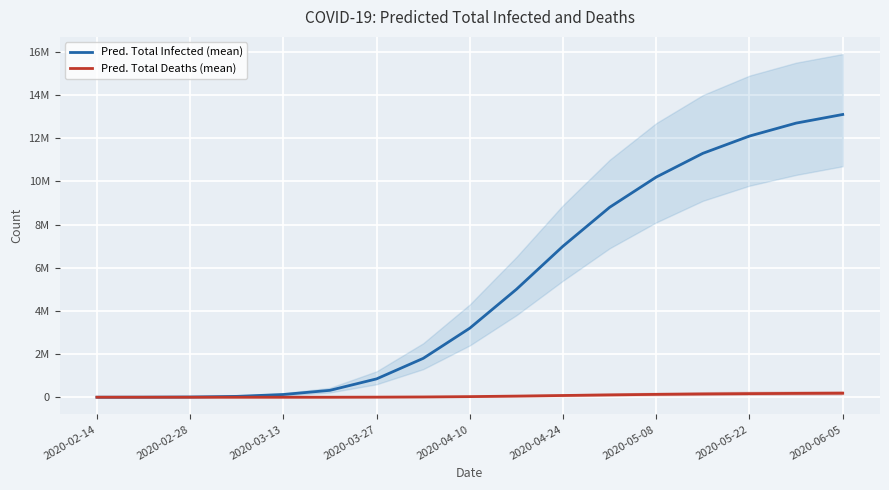

True or false: Pred. Total Infected (mean) has a value of 329 at 2020-02-14.

True